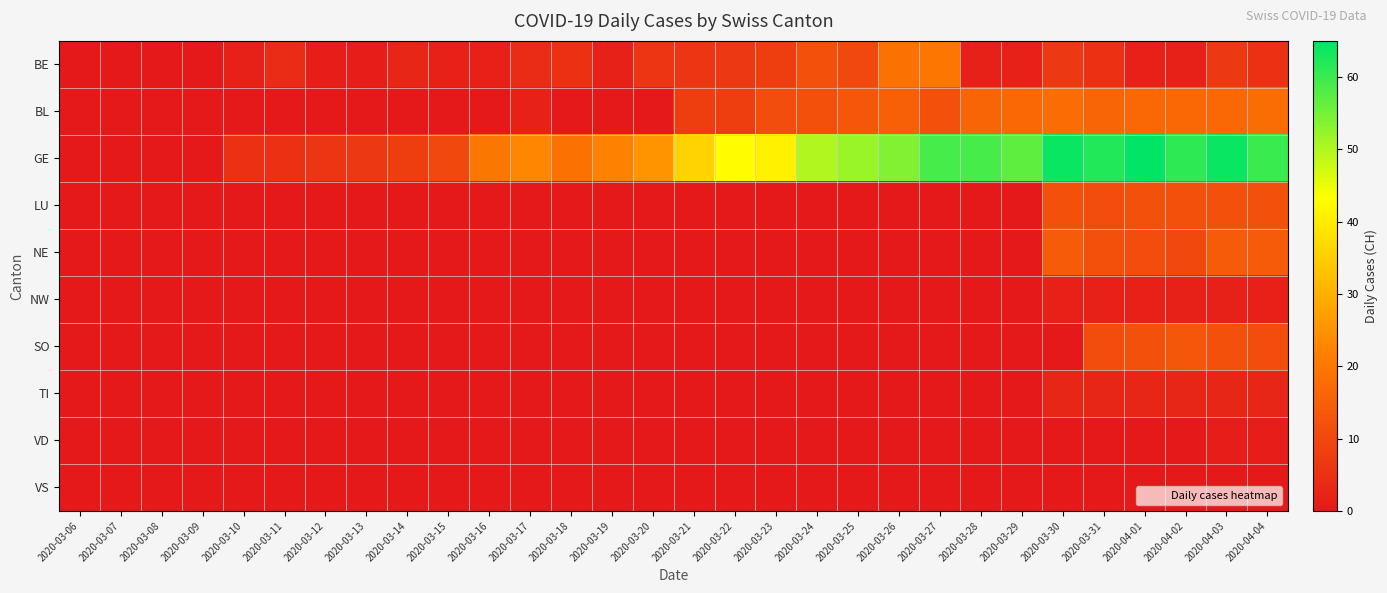

Rank the series at 2020-03-19 from highest to lowest value.

GE, BE, BL, LU, NE, NW, SO, TI, VD, VS